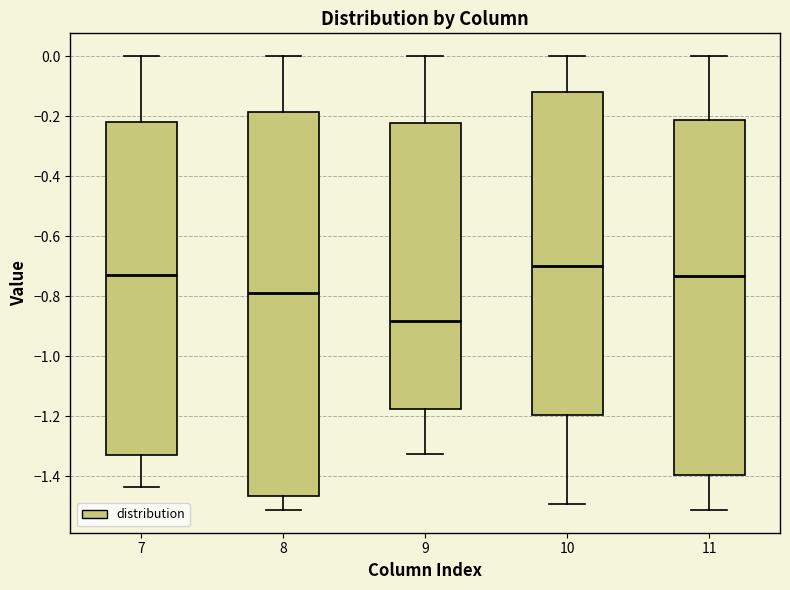

Which box has the highest median line?

10